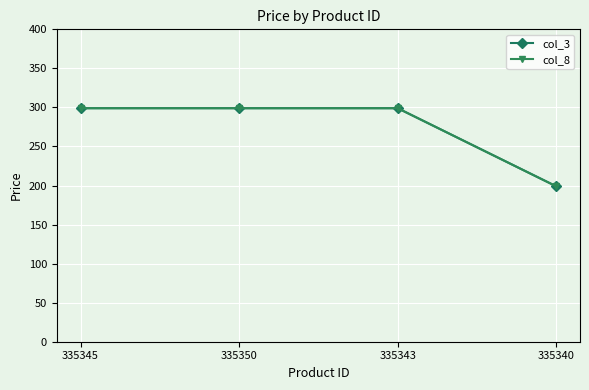

Which series has the widest spread of values?

col_3